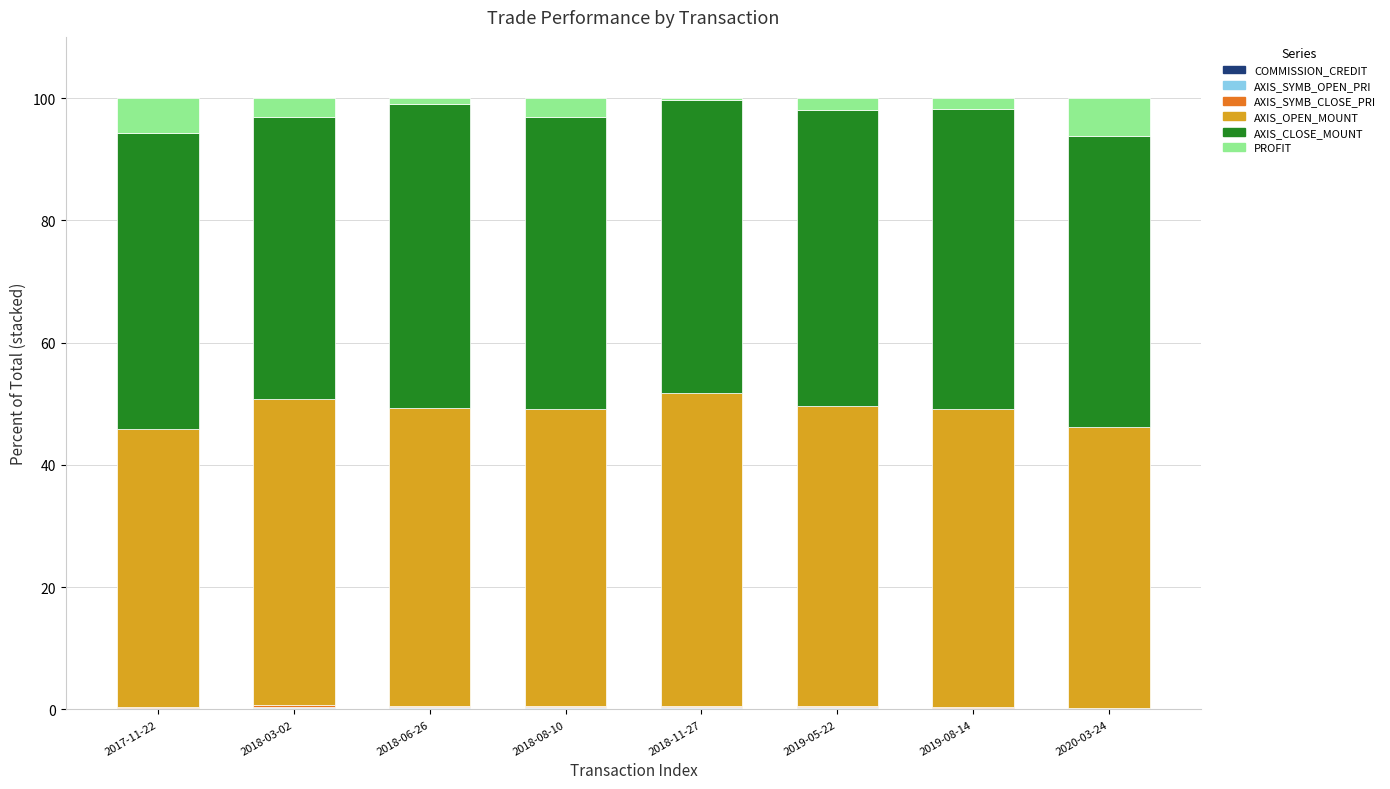

Are the bars horizontal?

No